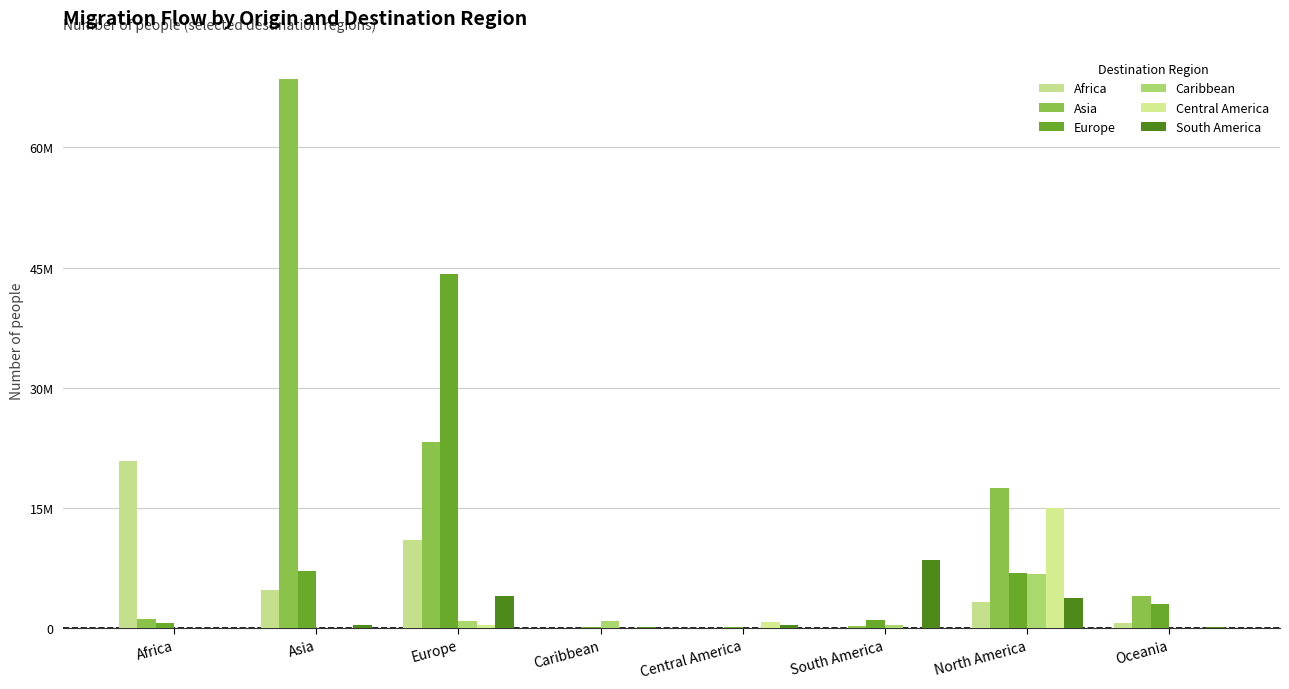

Between Europe and Caribbean, which series saw the biggest shift?

Europe